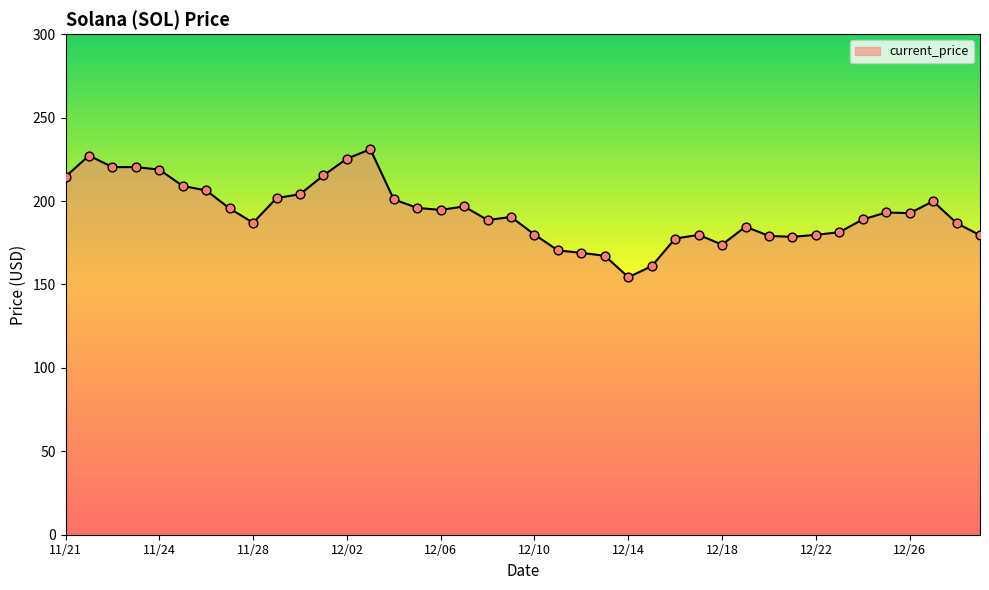

What is the difference between the maximum and minimum values?

76.7